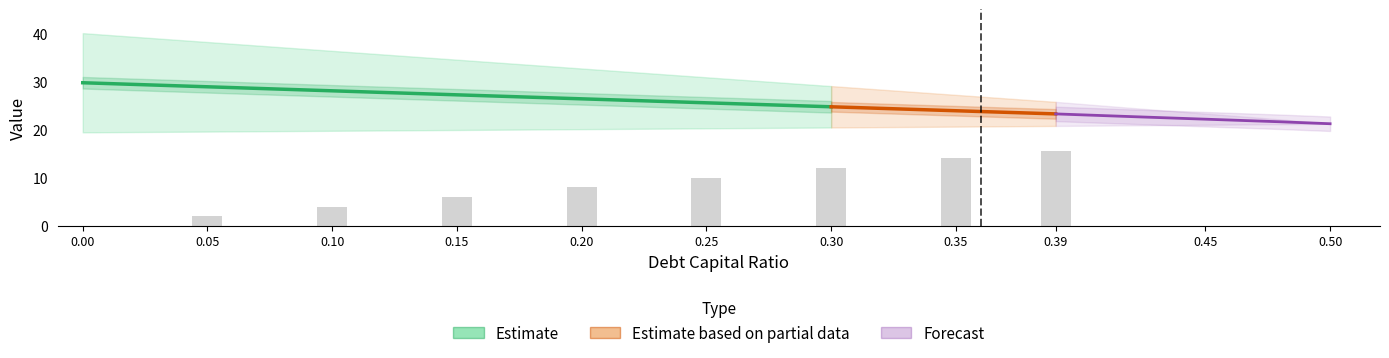

What is the average value of the debt series?

8.0